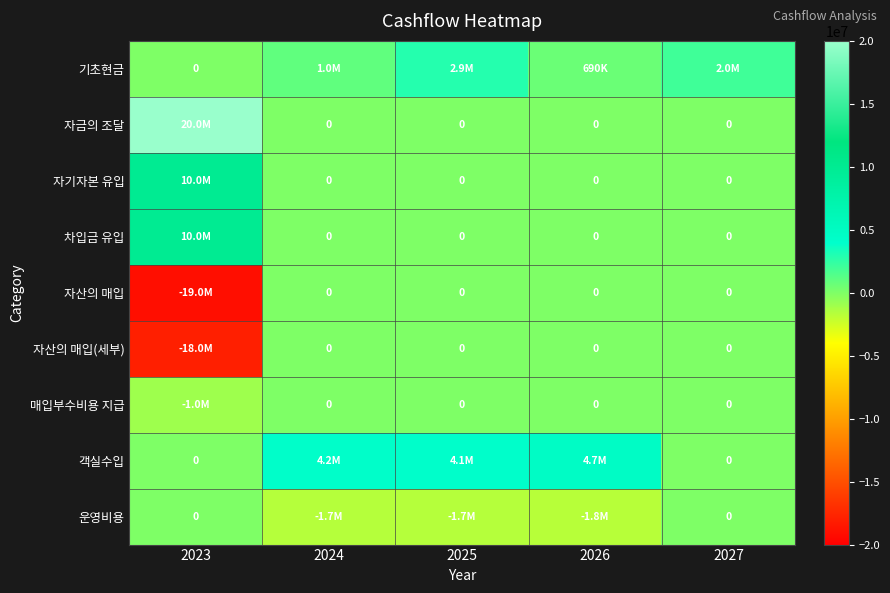

How many series are shown in this chart?

9